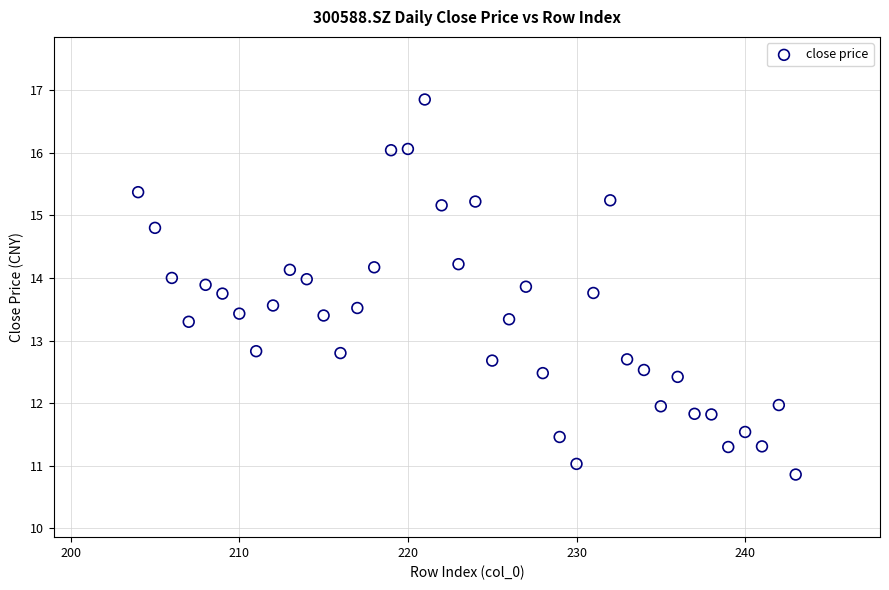

What is the range of Y values (max minus min)?

6.0